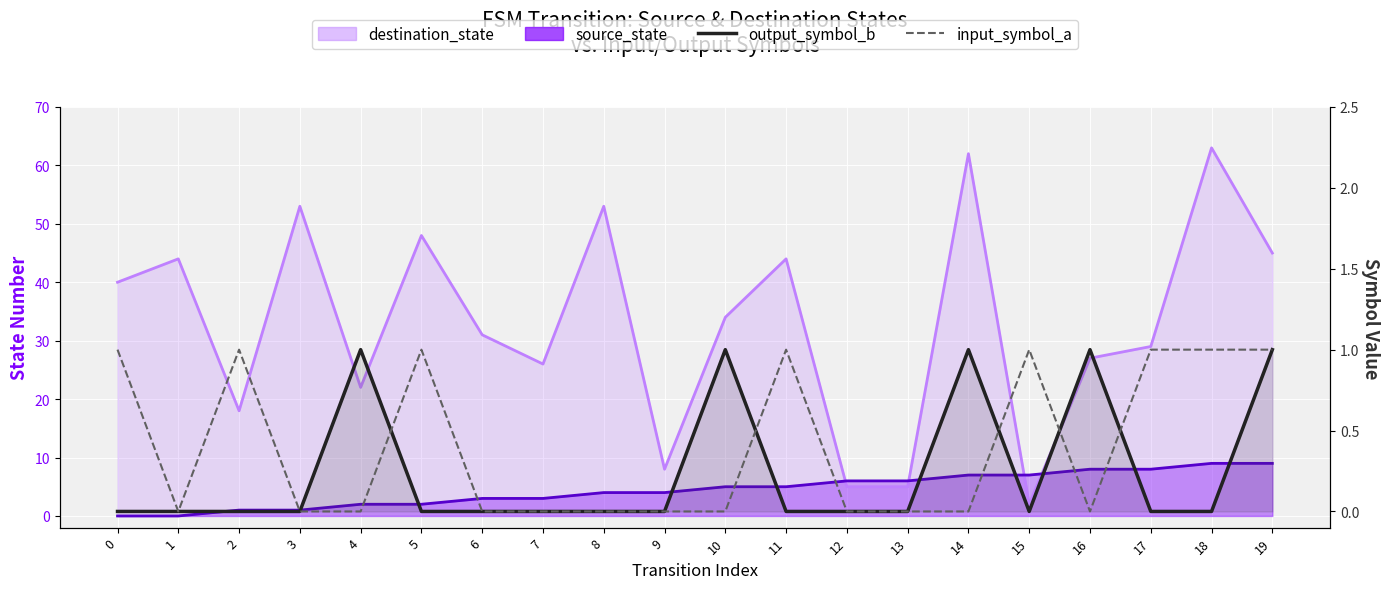

Is the value of input_symbol_a at 1 greater than the value of output_symbol_b at 2?

No